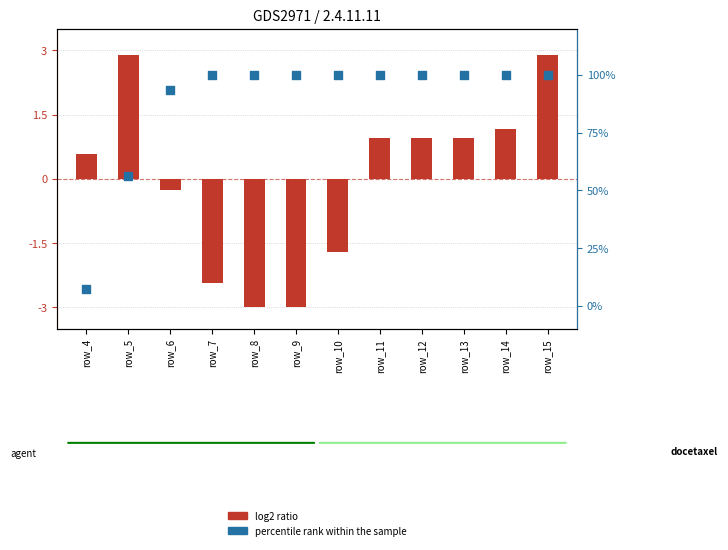

Which series contains the lowest Y value?

log2 ratio